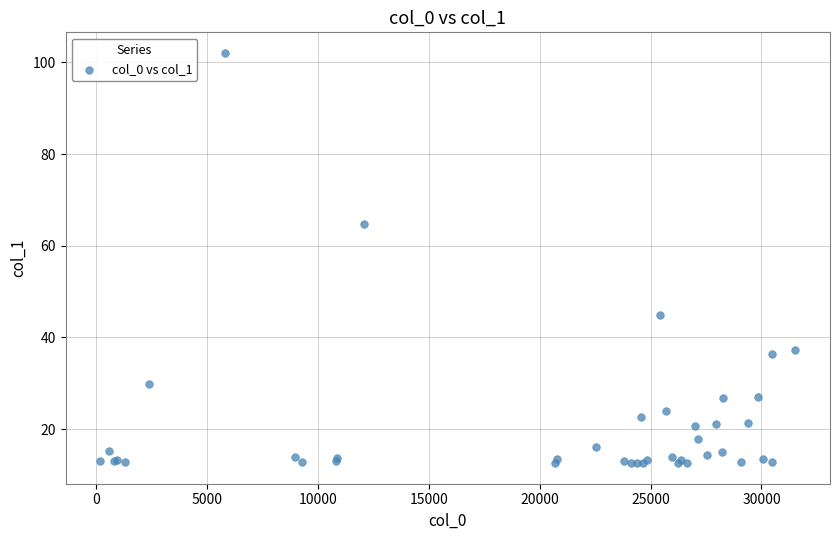

What Y value in the scatter plot is closest to 57?

64.7